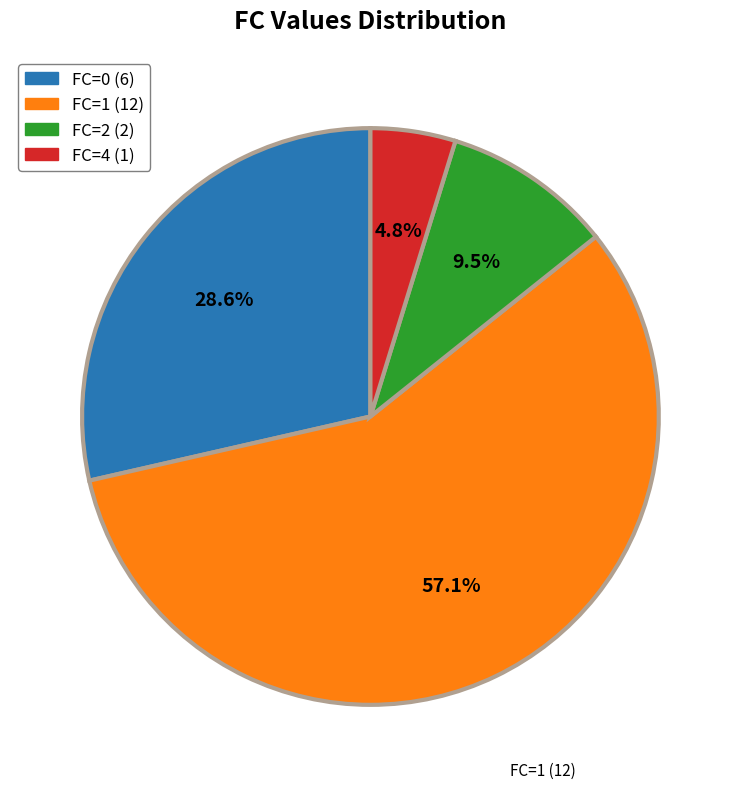

Does FC=2 (2) account for over 50% of the chart?

No